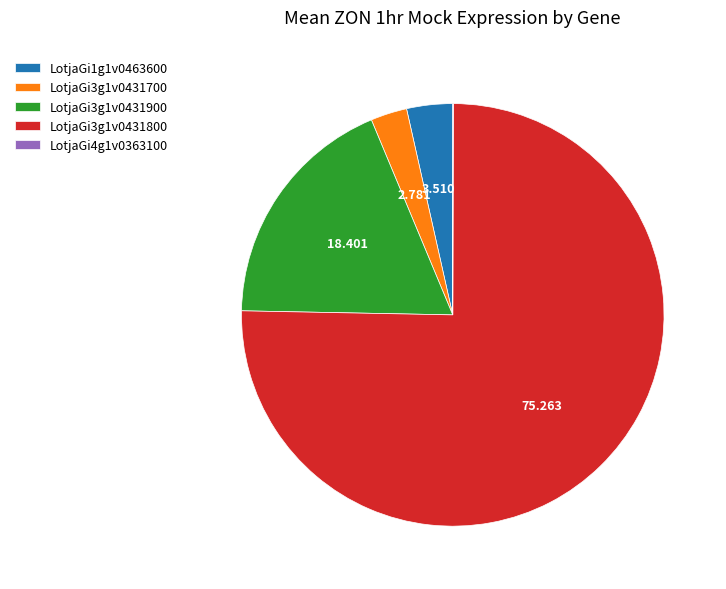

Combined, do LotjaGi3g1v0431700 and LotjaGi3g1v0431800 account for over 50%?

Yes